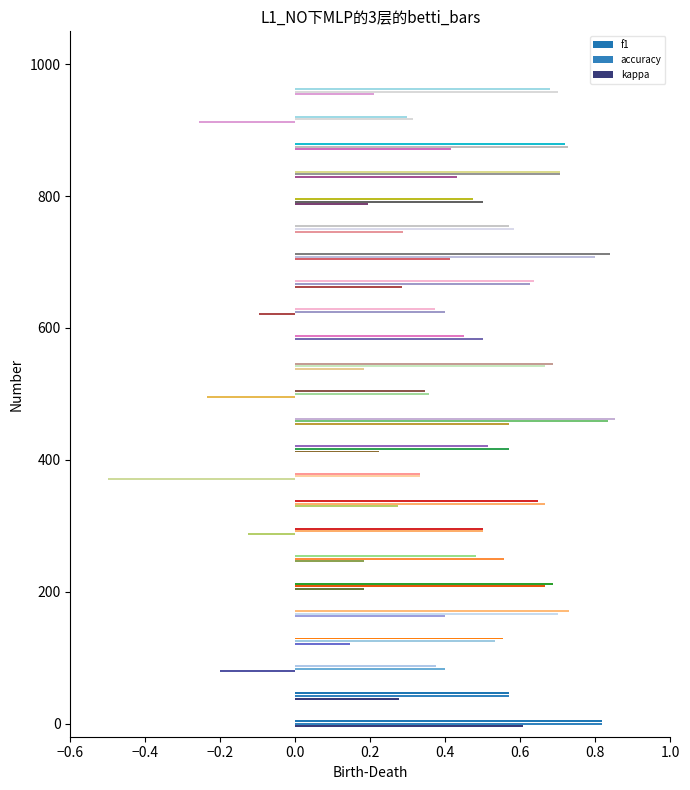

Reading right to left, list all the values displayed in this chart.

f1: 0.7	0.3	0.7	0.7	0.5	0.6	0.8	0.6	0.4	0.5	0.7	0.3	0.9	0.5	0.3	0.6	0.5	0.5	0.7	0.7	0.6	0.4	0.6	0.8
kappa: 0.2	-0.3	0.4	0.4	0.2	0.3	0.4	0.3	-0.1	0.0	0.2	-0.2	0.6	0.2	-0.5	0.3	-0.1	0.2	0.2	0.4	0.1	-0.2	0.3	0.6
accuracy: 0.7	0.3	0.7	0.7	0.5	0.6	0.8	0.6	0.4	0.5	0.7	0.4	0.8	0.6	0.3	0.7	0.5	0.6	0.7	0.7	0.5	0.4	0.6	0.8